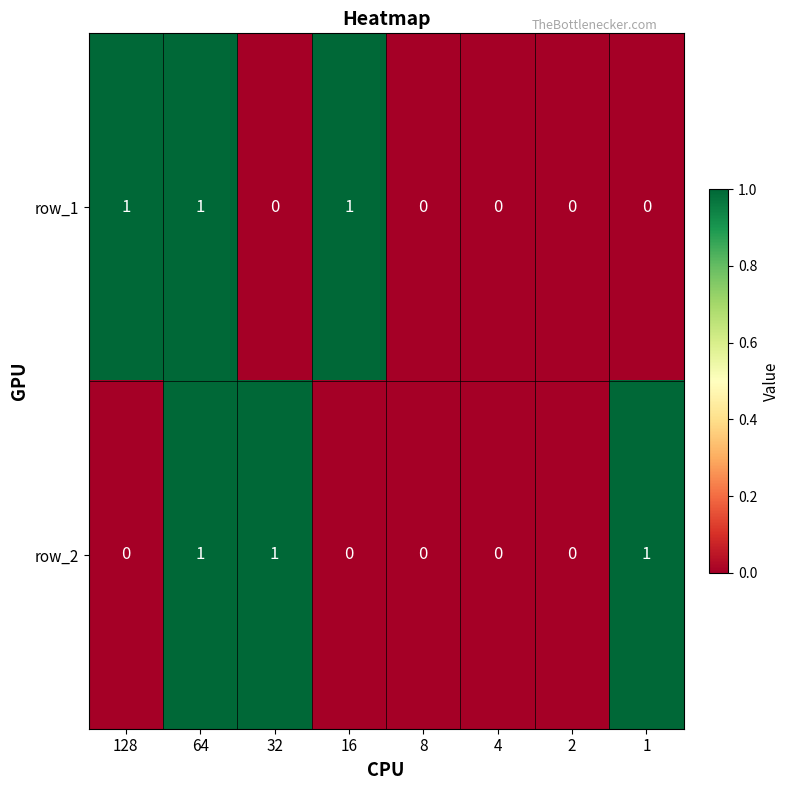

Rank the series at 1 from highest to lowest value.

row_2, row_1